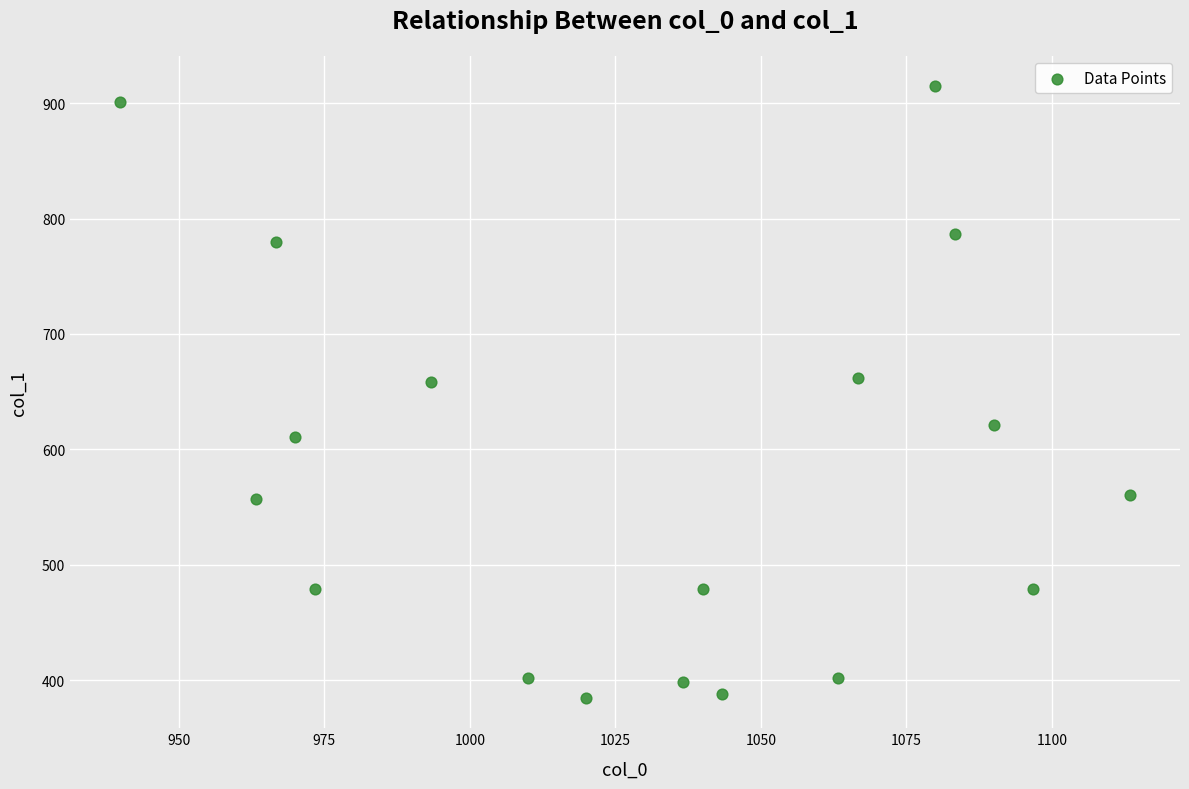

What is the range of X values (max minus min)?

173.3